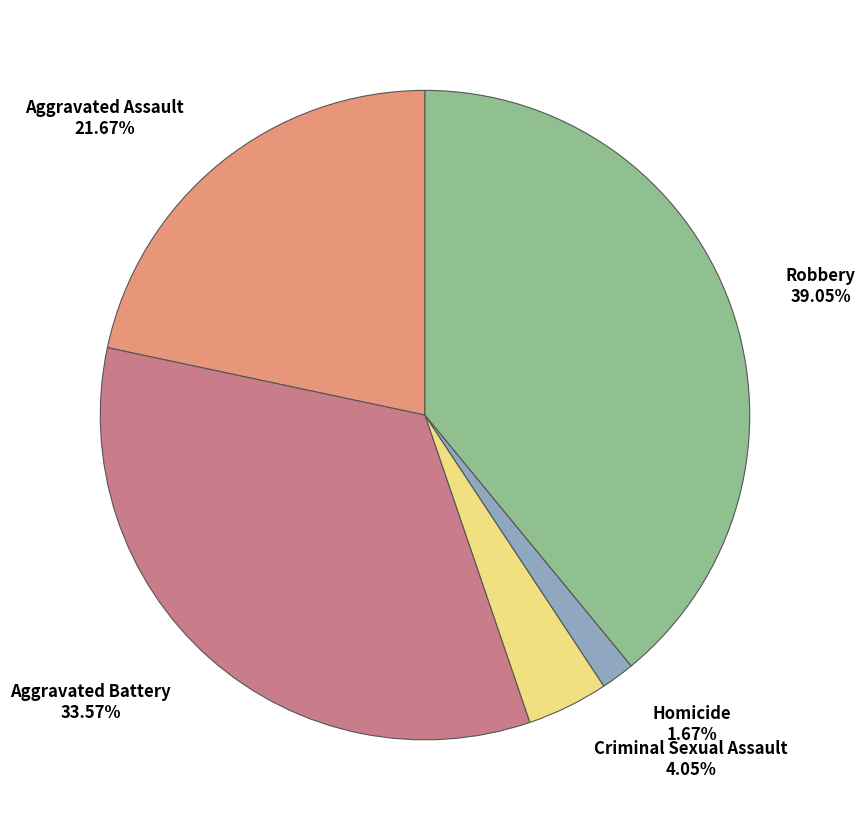

True or false: Aggravated Assault accounts for 22% of the total.

True